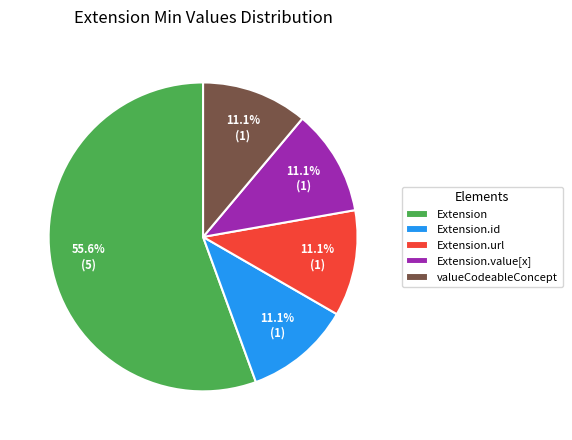

How many segments does this pie chart have?

5